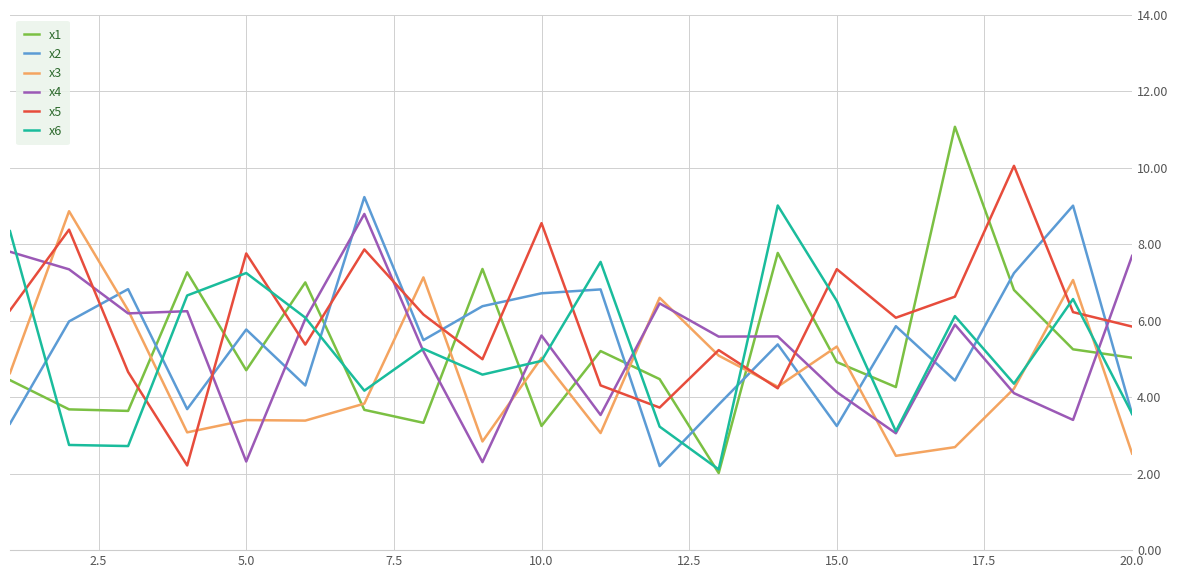

Which series has the largest total across all categories?

x5